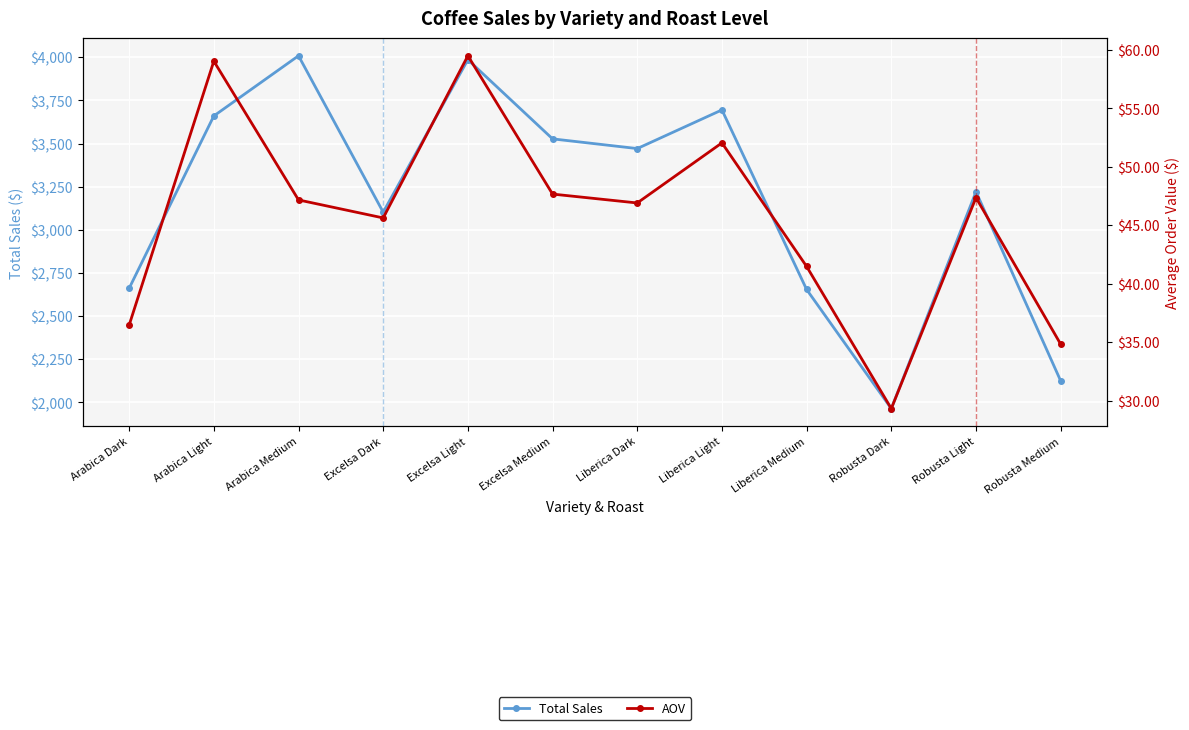

Reading left to right, list all the values displayed in this chart.

Total Sales: Arabica Dark=2660.6	Arabica Light=3659.7	Arabica Medium=4008.4	Excelsa Dark=3101.9	Excelsa Light=3985.7	Excelsa Medium=3526.9	Liberica Dark=3470.6	Liberica Light=3694.6	Liberica Medium=2653.9	Robusta Dark=1963.6	Robusta Light=3220.5	Robusta Medium=2124.3
AOV: Arabica Dark=36.5	Arabica Light=59.0	Arabica Medium=47.2	Excelsa Dark=45.6	Excelsa Light=59.5	Excelsa Medium=47.7	Liberica Dark=46.9	Liberica Light=52.0	Liberica Medium=41.5	Robusta Dark=29.3	Robusta Light=47.4	Robusta Medium=34.8